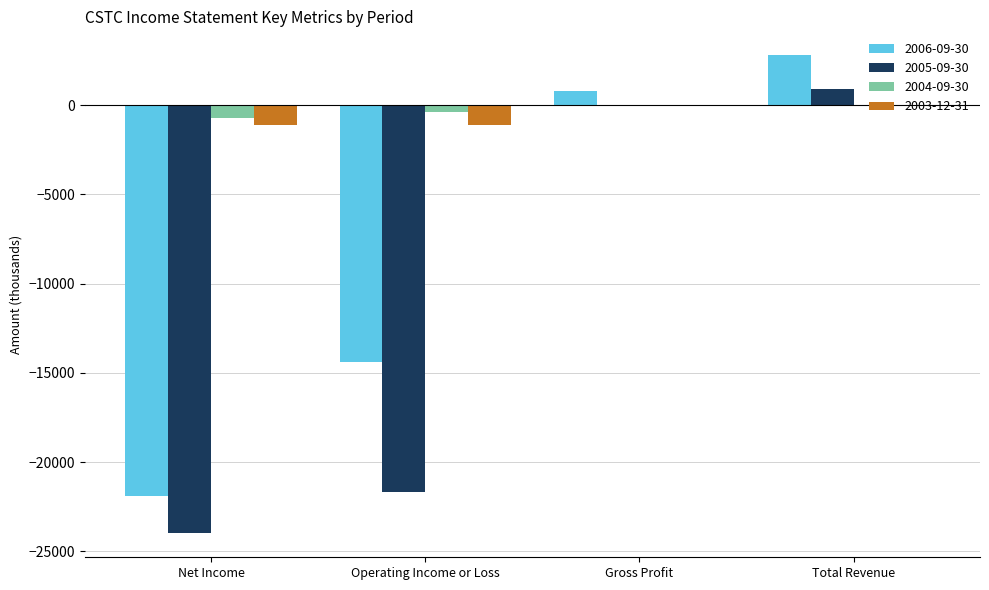

At which category is the sum across all series the highest?

Total Revenue